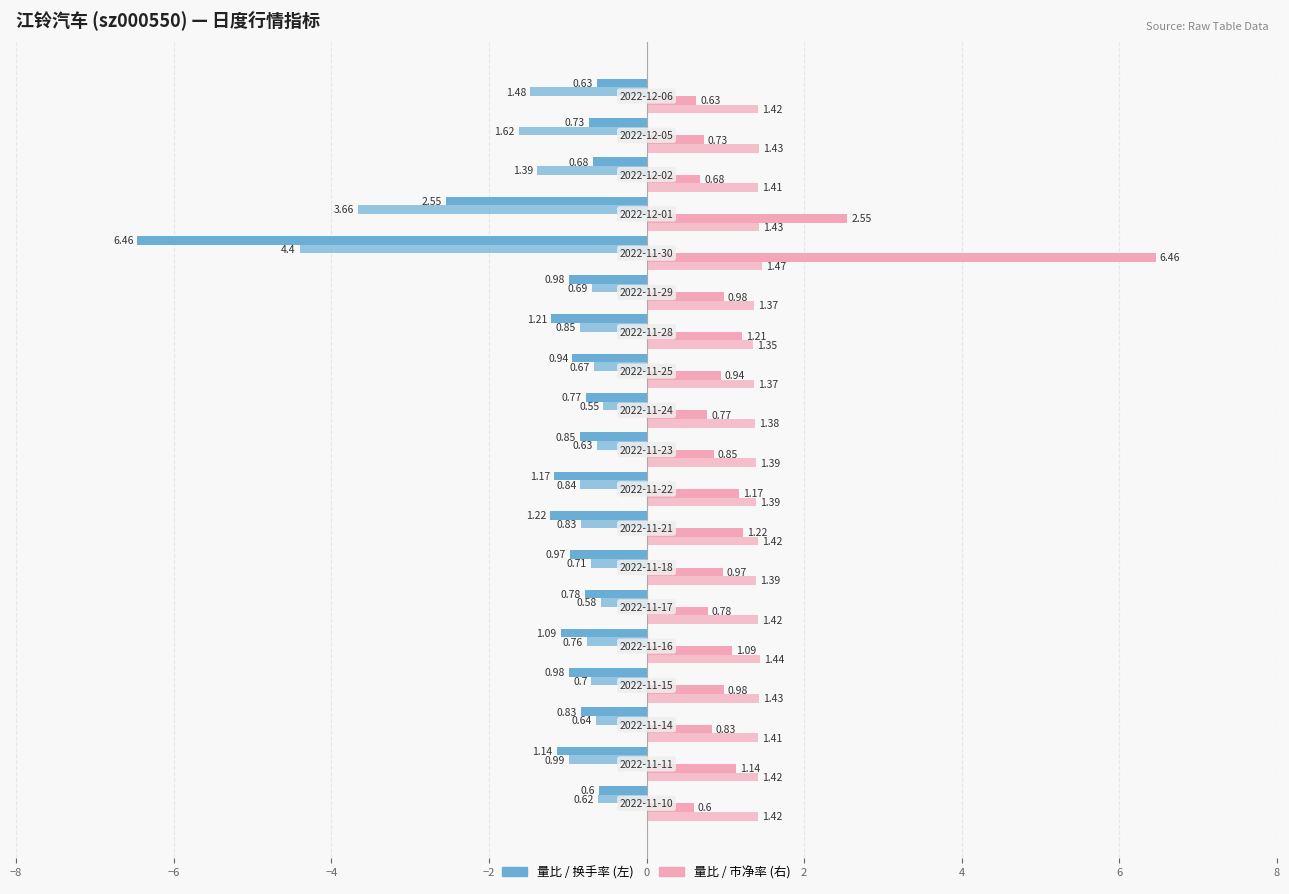

How many series are shown in this chart?

4